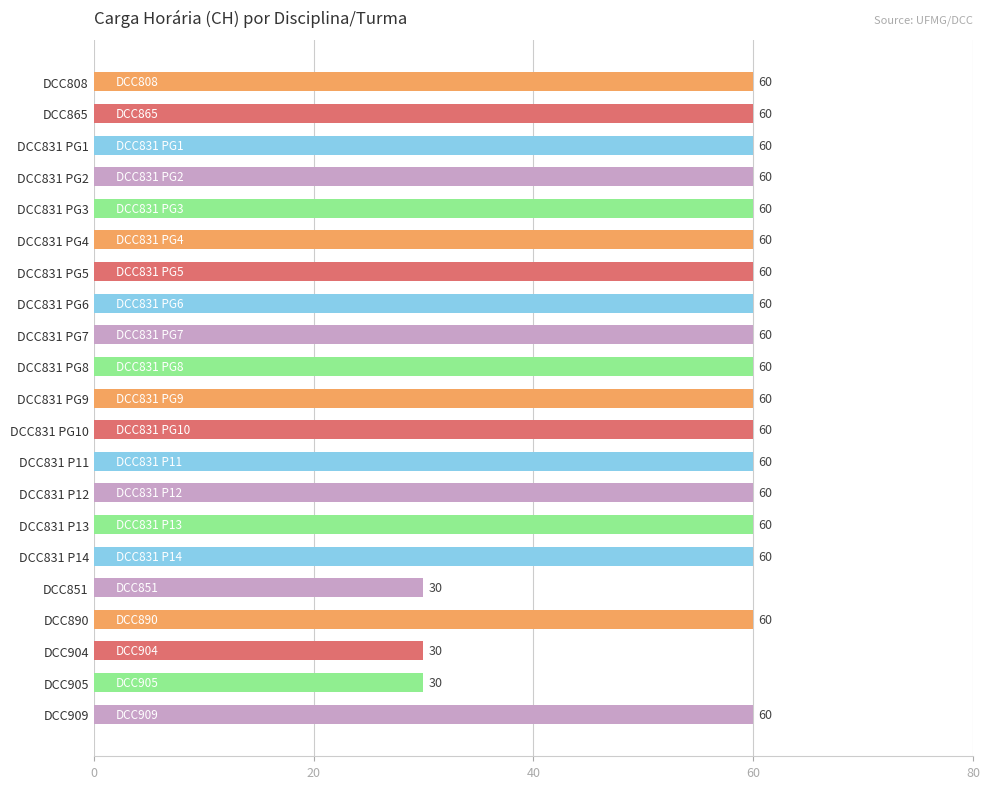

Reading top to bottom, transcribe all the data shown in this chart.

DCC808=60	DCC865=60	DCC831 PG1=60	DCC831 PG2=60	DCC831 PG3=60	DCC831 PG4=60	DCC831 PG5=60	DCC831 PG6=60	DCC831 PG7=60	DCC831 PG8=60	DCC831 PG9=60	DCC831 PG10=60	DCC831 P11=60	DCC831 P12=60	DCC831 P13=60	DCC831 P14=60	DCC851=30	DCC890=60	DCC904=30	DCC905=30	DCC909=60